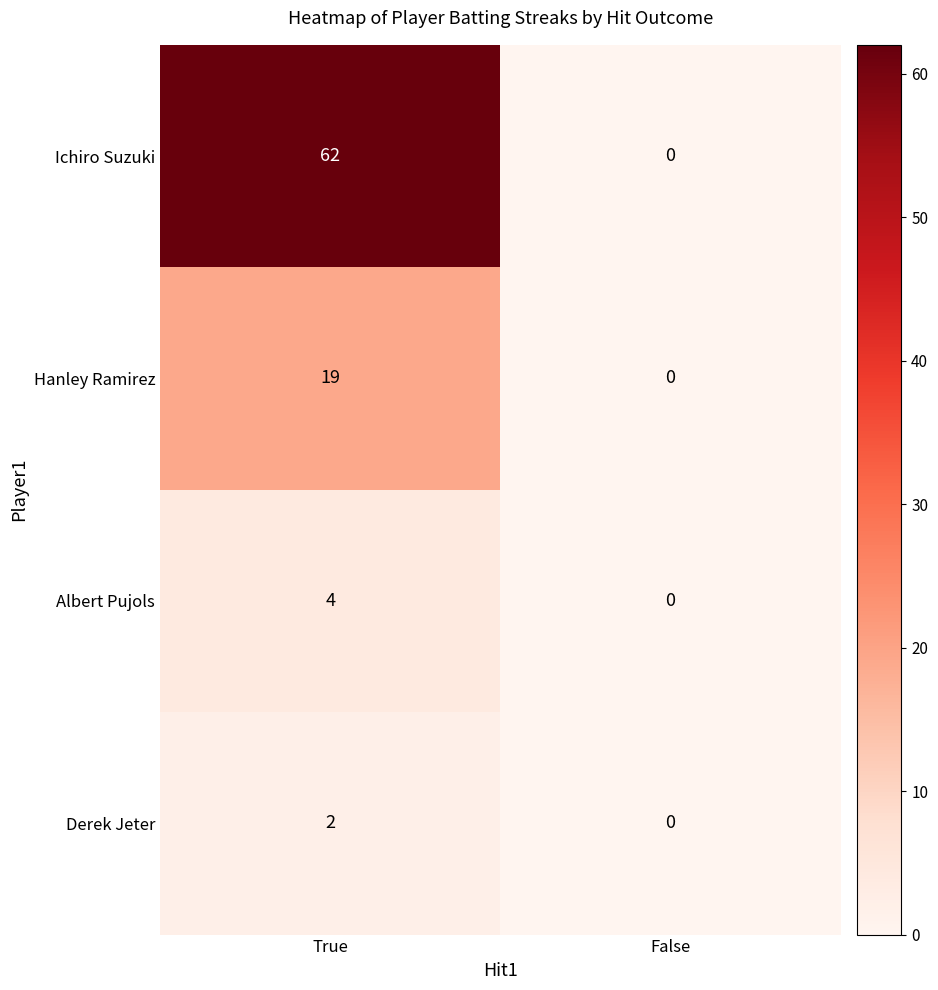

What is the total value across all series at True?

87